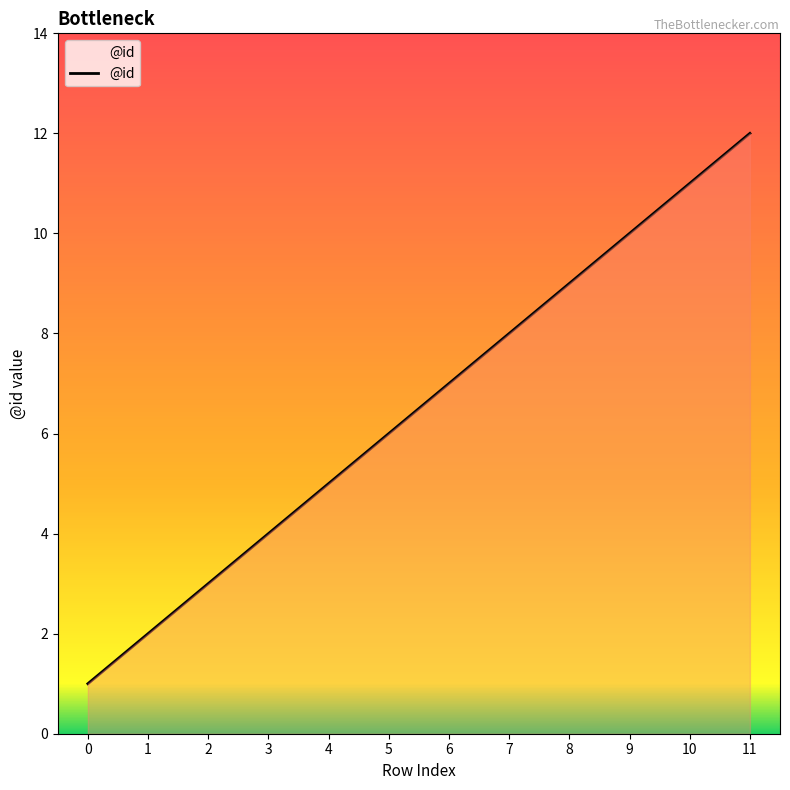

Rank the categories by value from lowest to highest.

0, 1, 2, 3, 4, 5, 6, 7, 8, 9, 10, 11